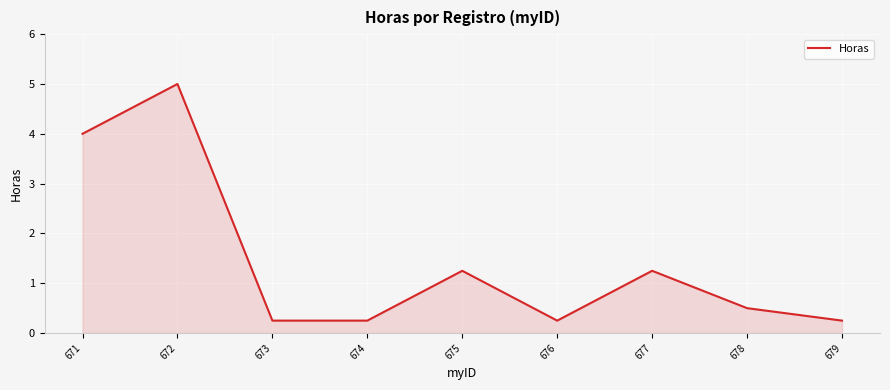

What is the maximum value shown in the chart?

5.0